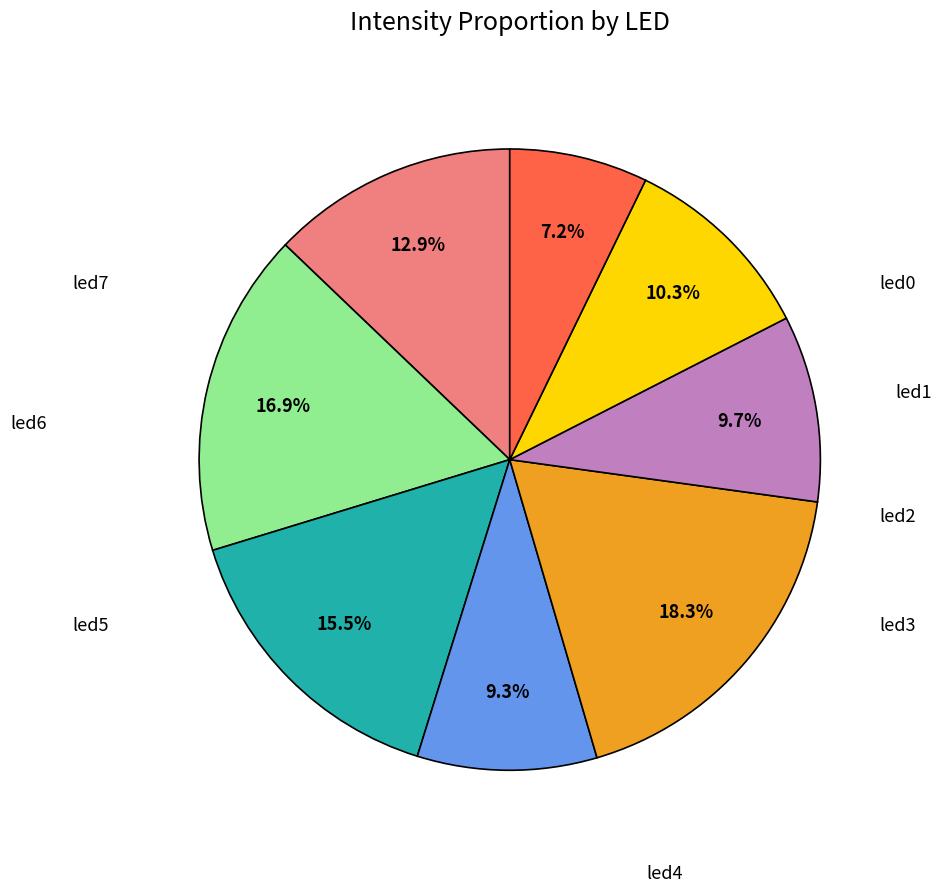

How many segments does this pie chart have?

8